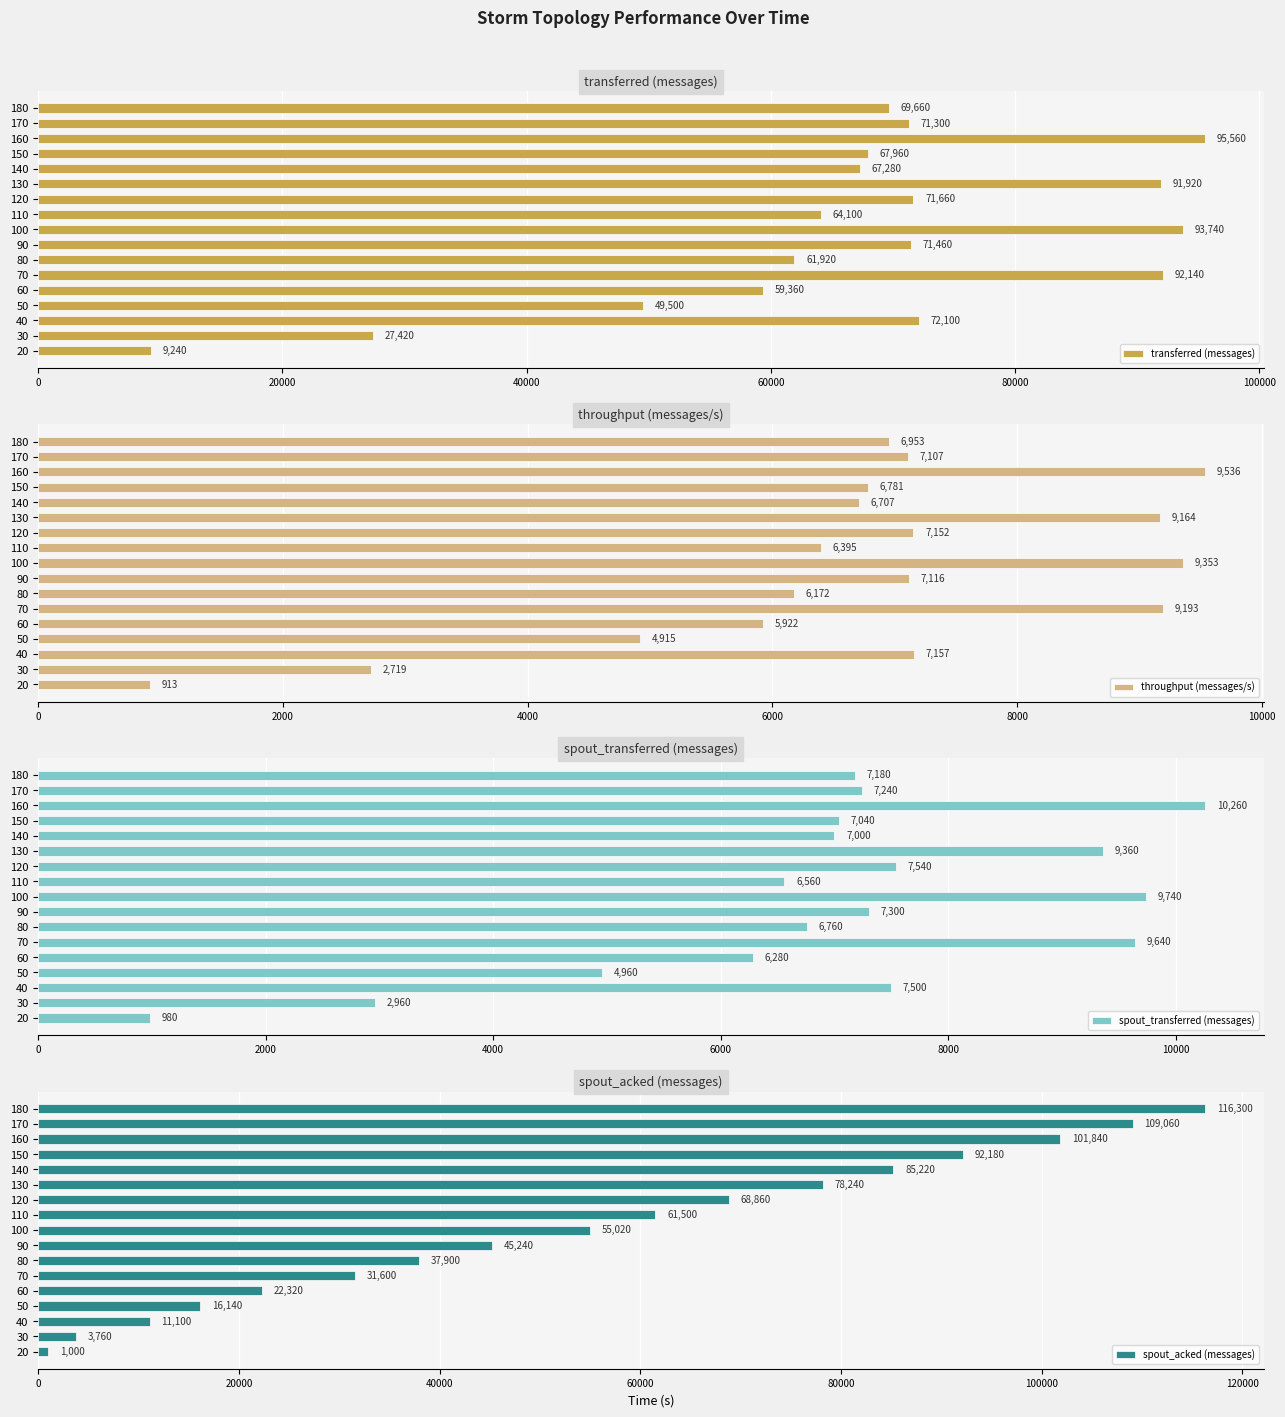

What is the difference between the second highest and minimum values in the transferred (messages) series?

84500